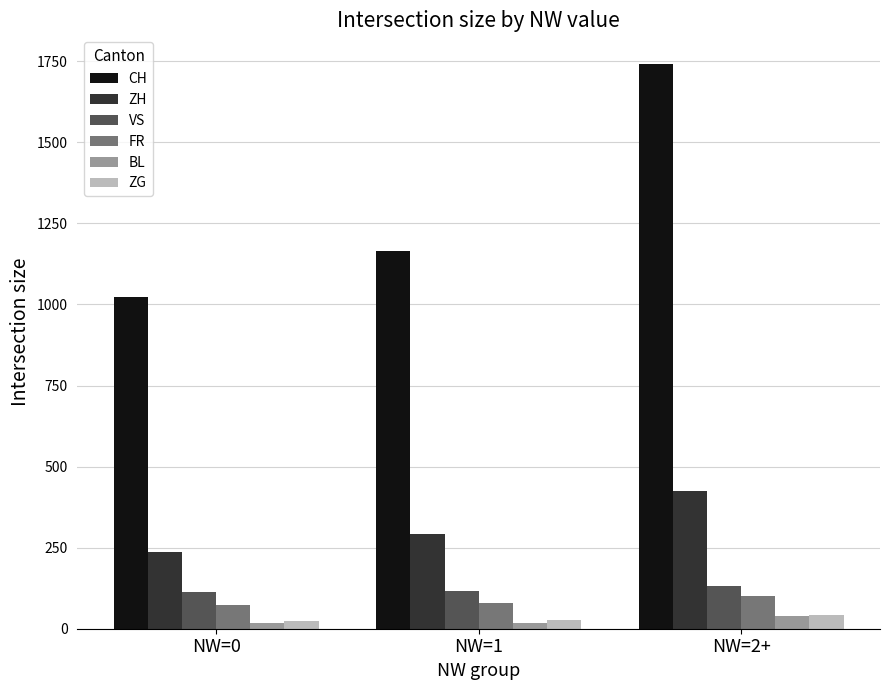

What are all the series names shown in the legend?

CH, ZH, VS, FR, BL, ZG